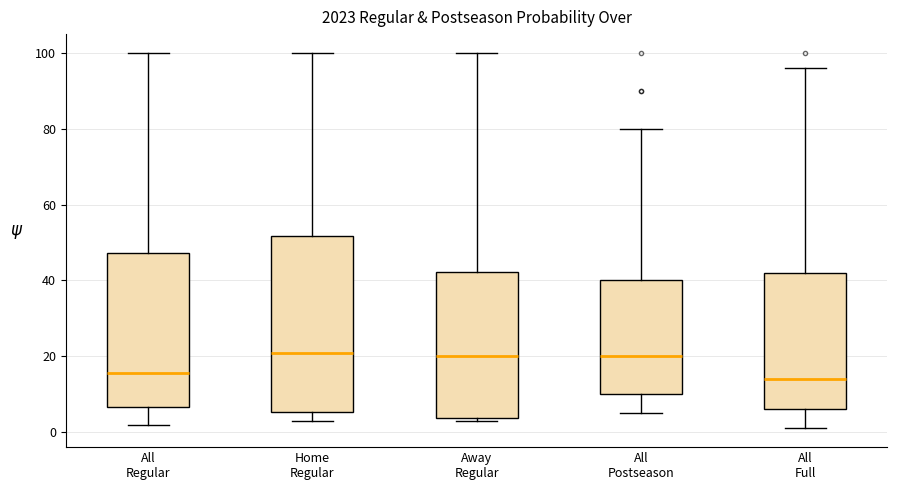

Comparing the boxes themselves (not the whiskers), which one is the tallest?

Home Regular